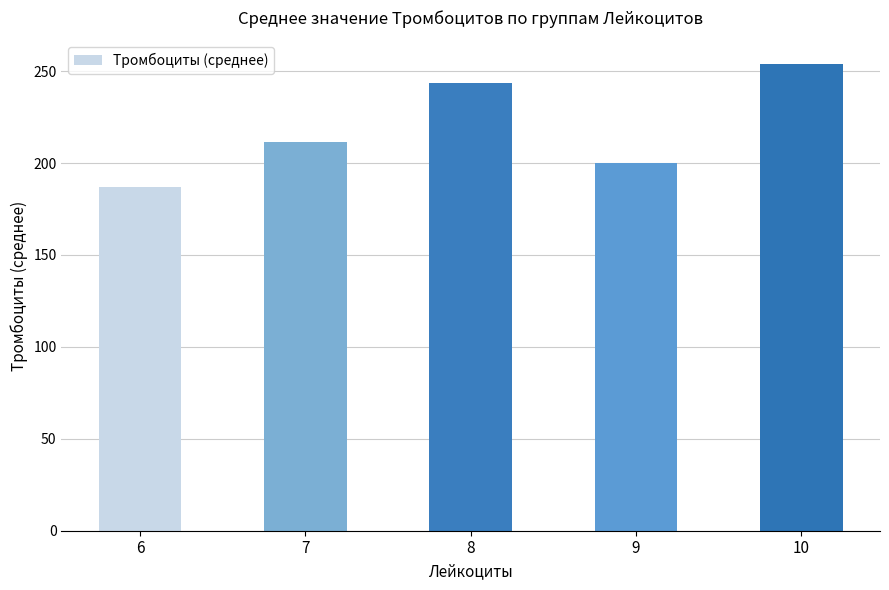

Reading left to right, list all the values displayed in this chart.

6=187.0	7=211.7	8=243.7	9=200.0	10=254.0